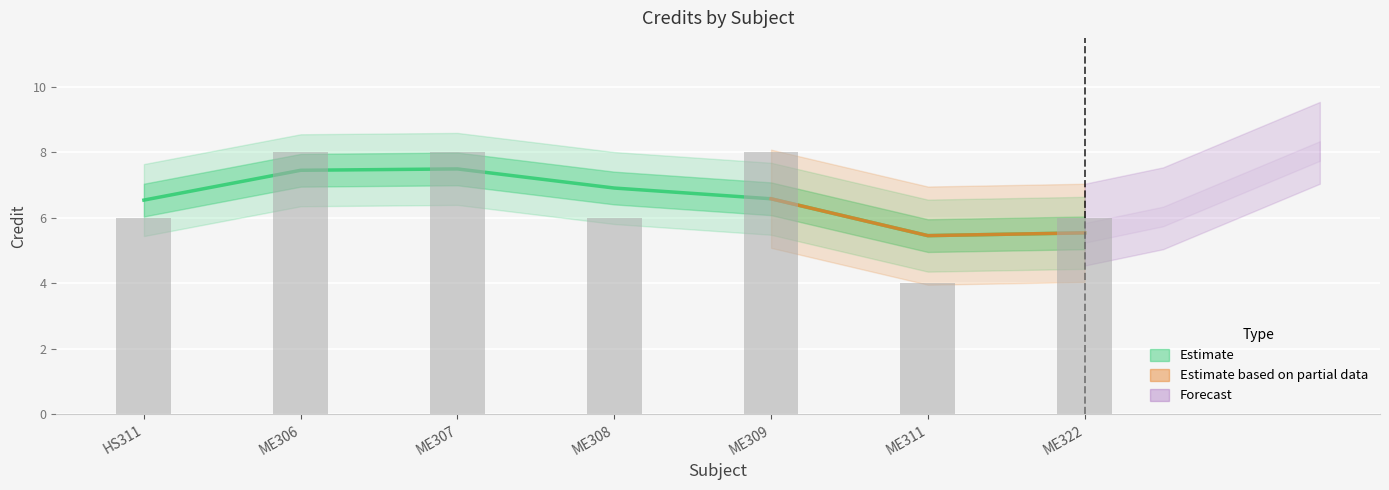

What is the greatest value displayed?

8